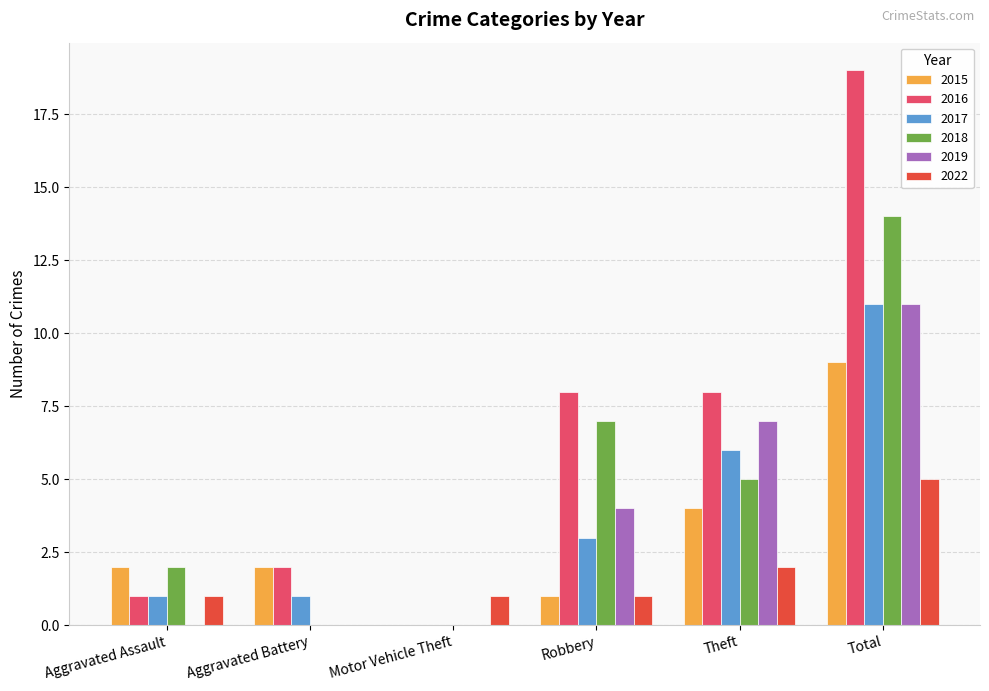

What is the sum of the 2019 values at Theft and Motor Vehicle Theft?

7